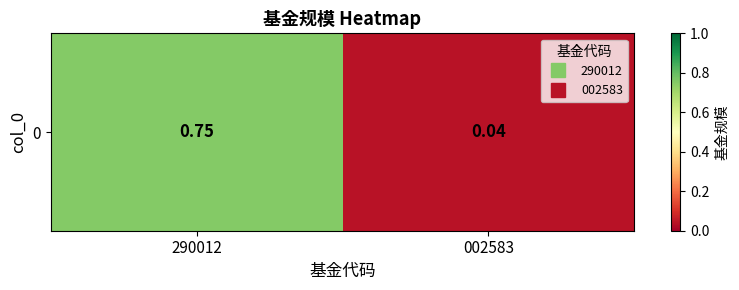

What is the greatest value displayed?

0.8